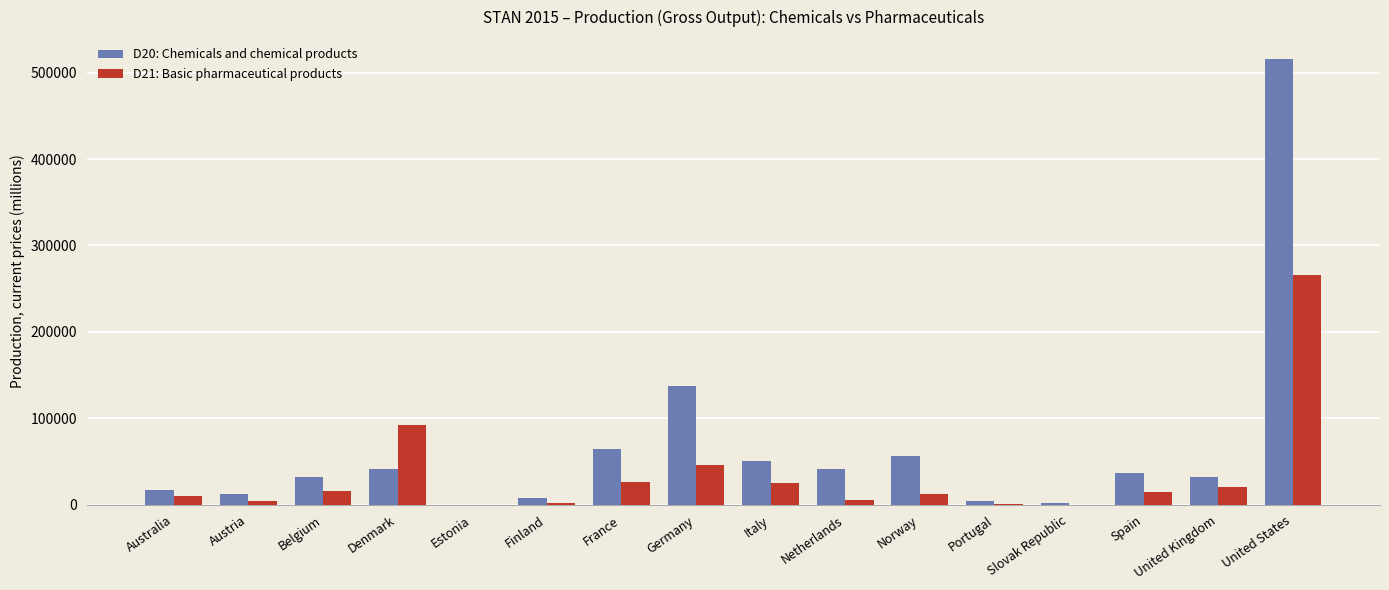

Which series has the largest total across all categories?

D20: Chemicals and chemical products